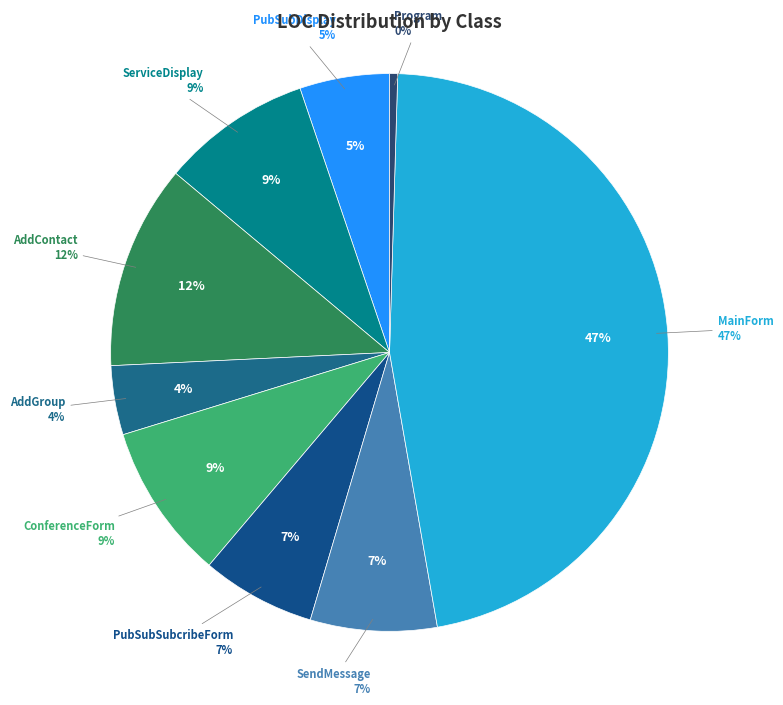

The ConferenceForm slice represents 1% of the pie. True or false?

False